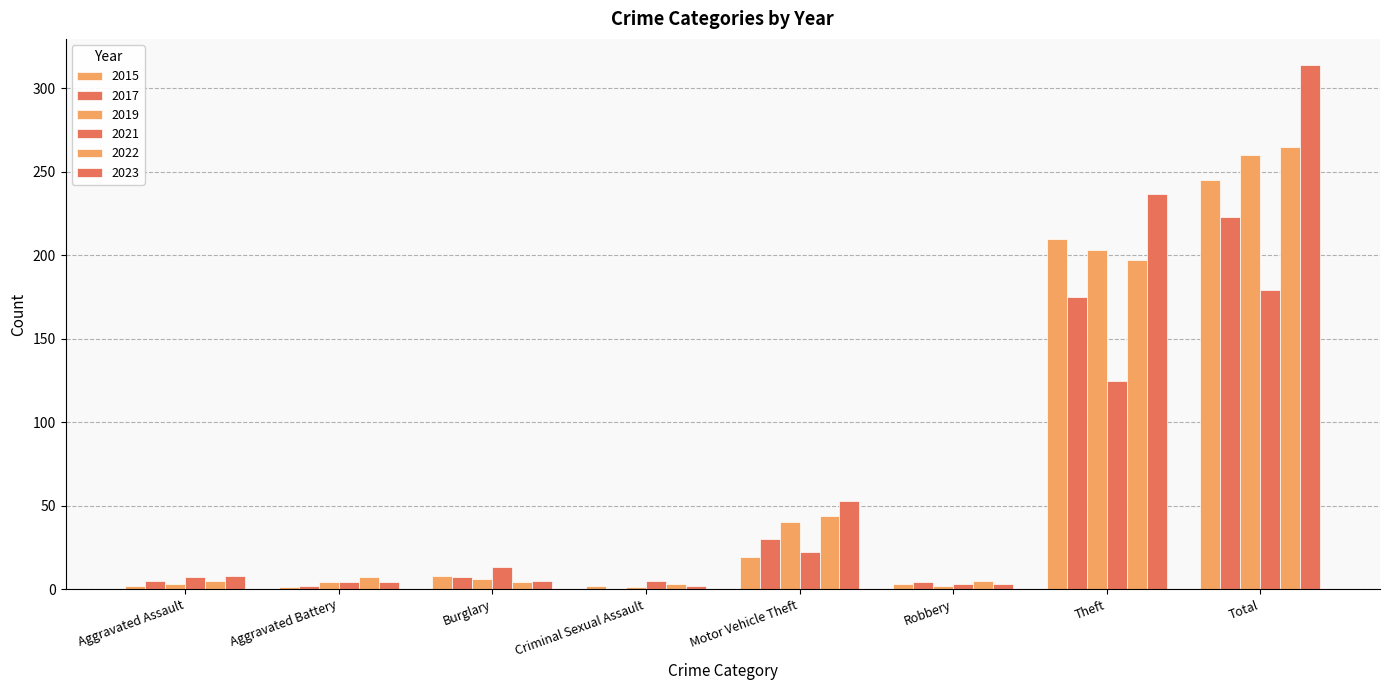

Where does the 2015 series first go above 8?

Motor Vehicle Theft